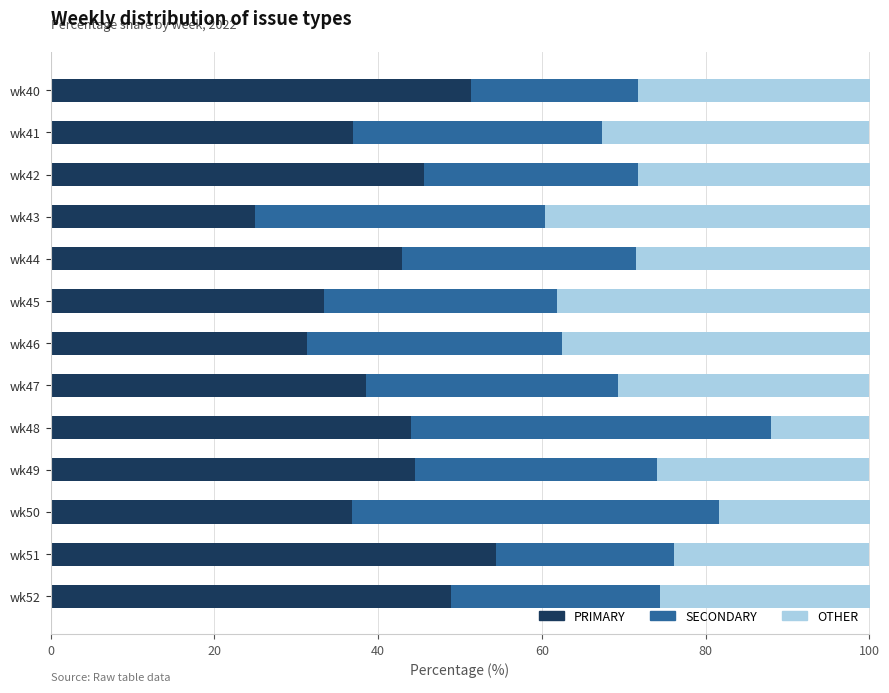

What is the total value across all series at wk48?

100.0